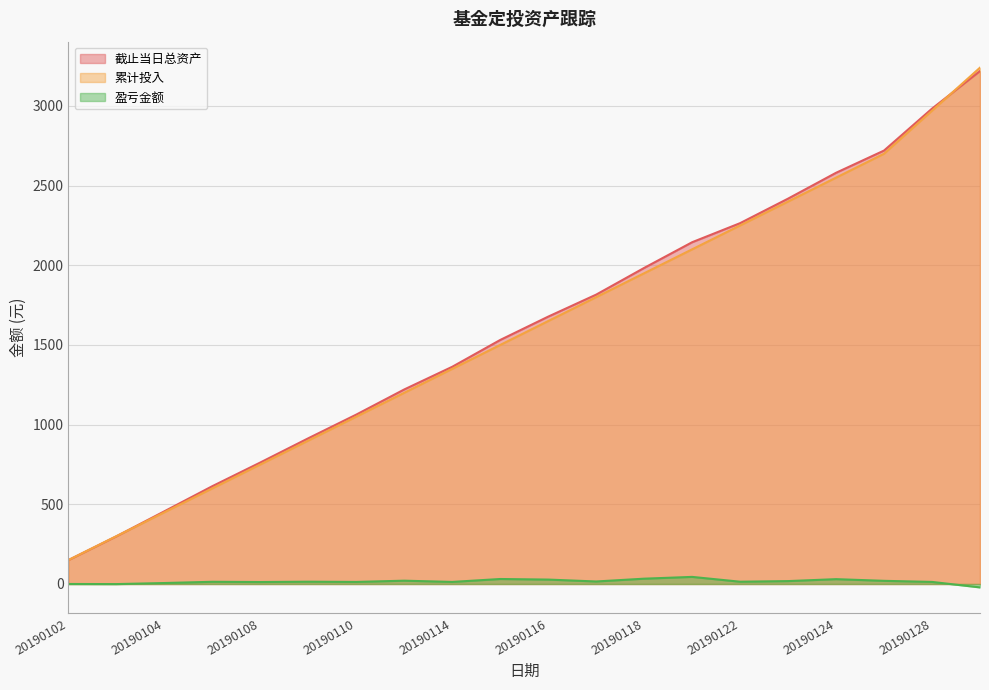

True or false: 截止当日总资产 and 盈亏金额 intersect in this chart.

False